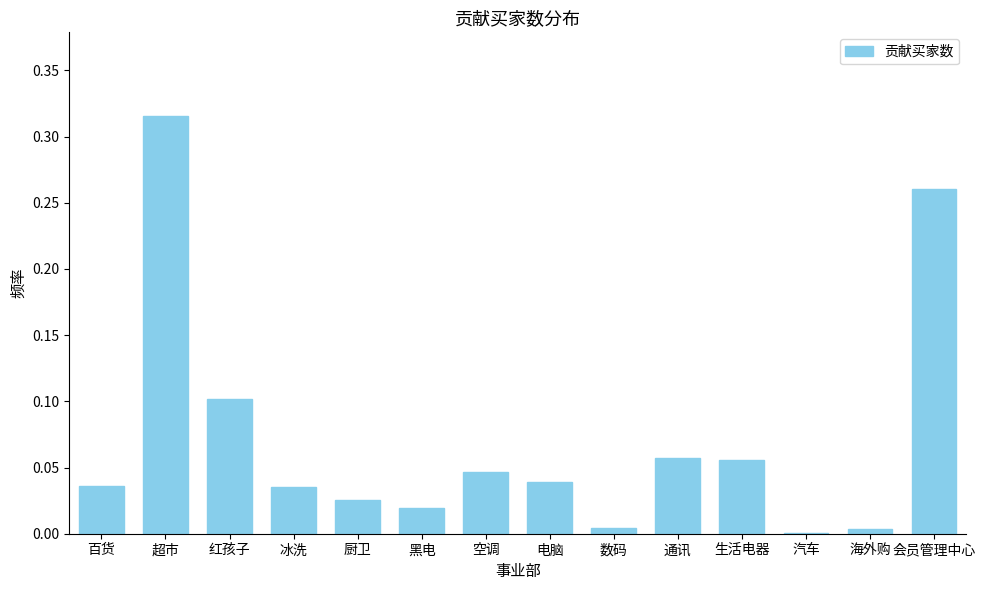

At which category does the chart reach its peak across all series?

超市